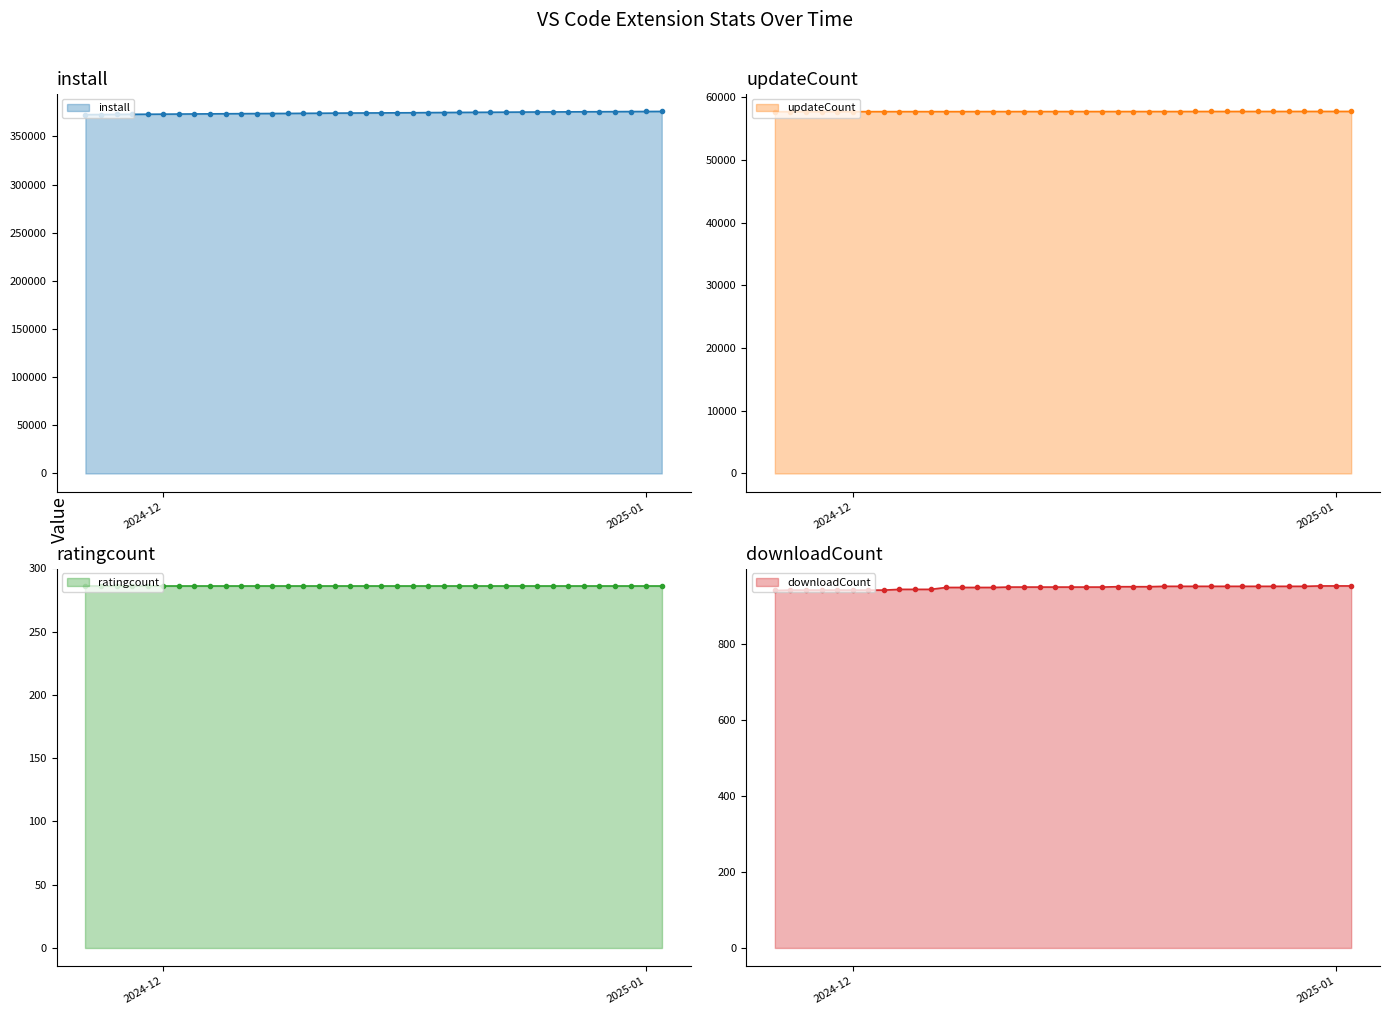

What is the minimum value for install?

372649